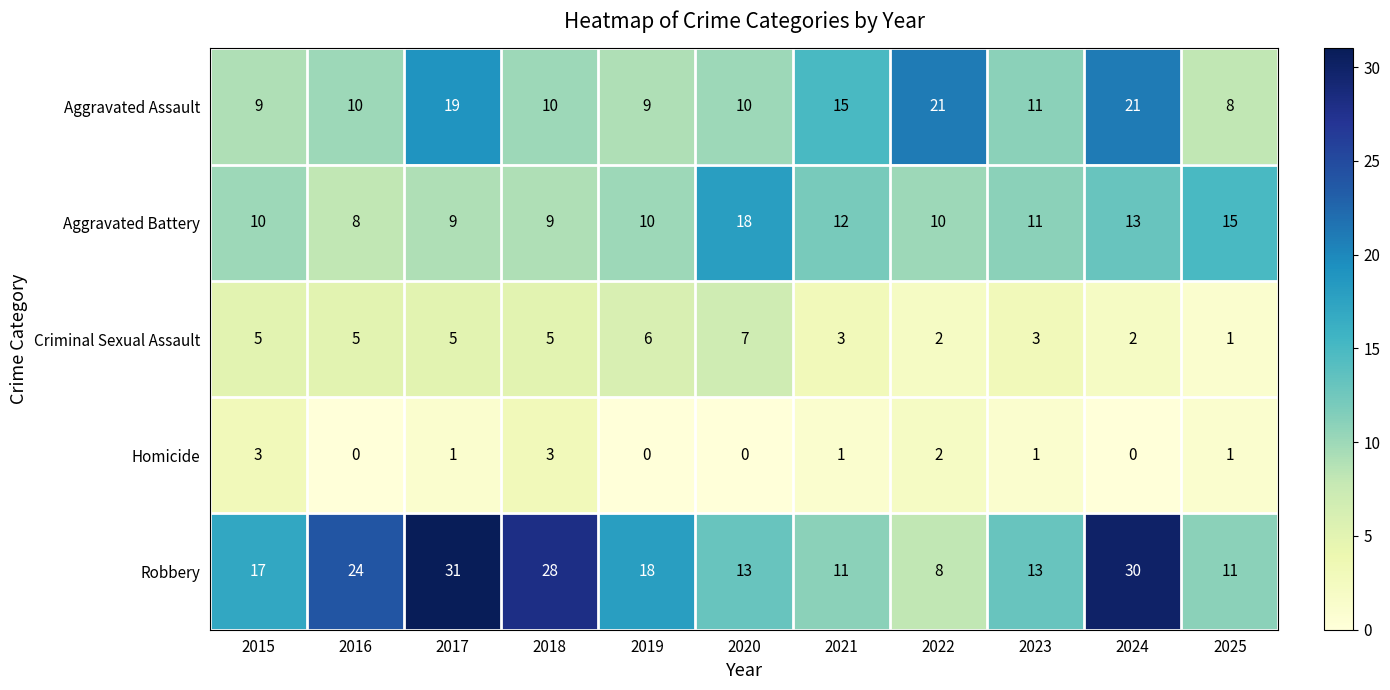

Count the number of categories in the chart.

11